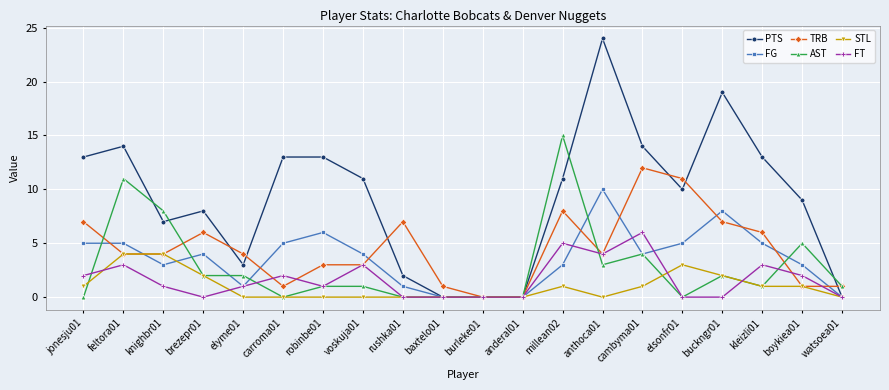

At which label does FG first exceed 4?

jonesju01